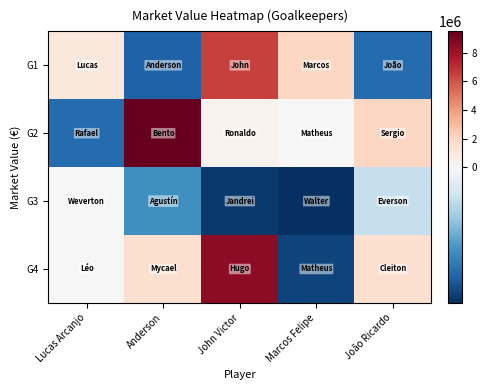

How many categories are shown in the chart?

5